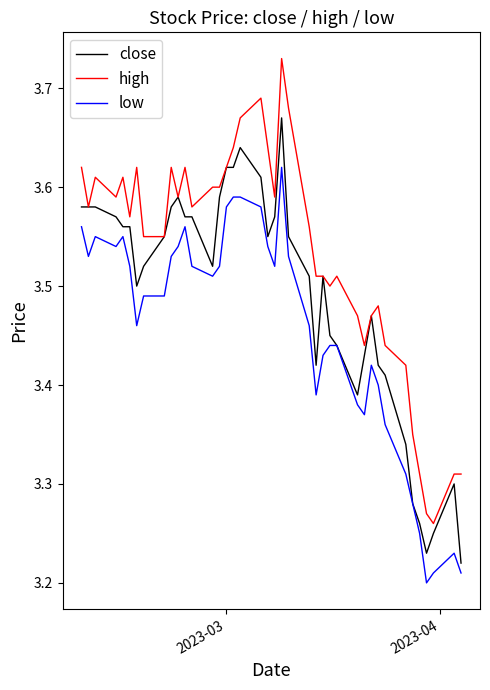

True or false: high and low cross at least once.

False